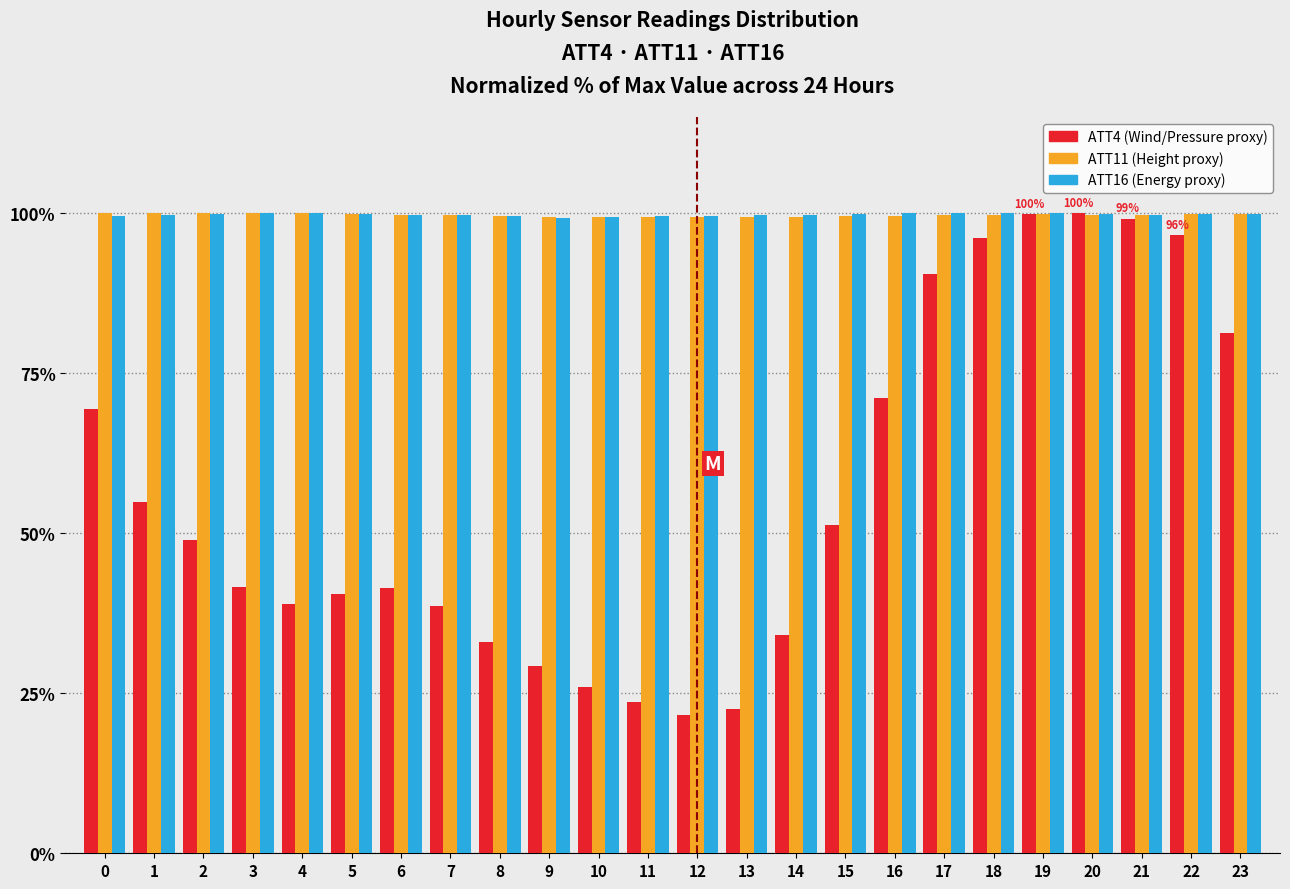

What is the spread (max minus min) of values at 22?

3.3